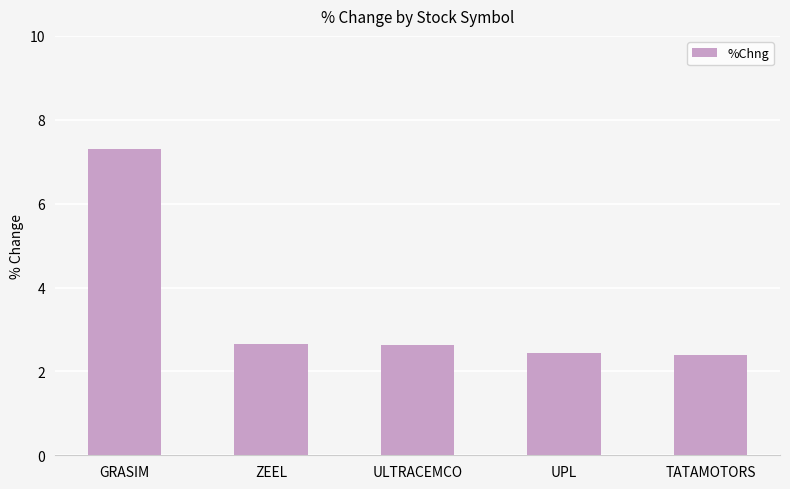

What is the average value?

3.5